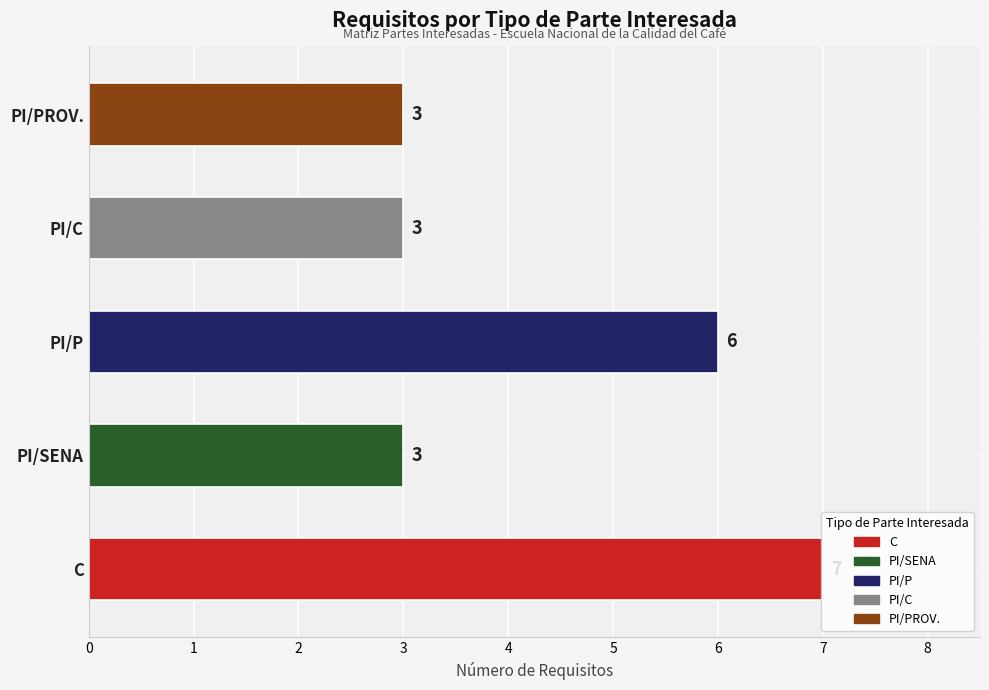

At which label is the value closest to 5?

PI/P